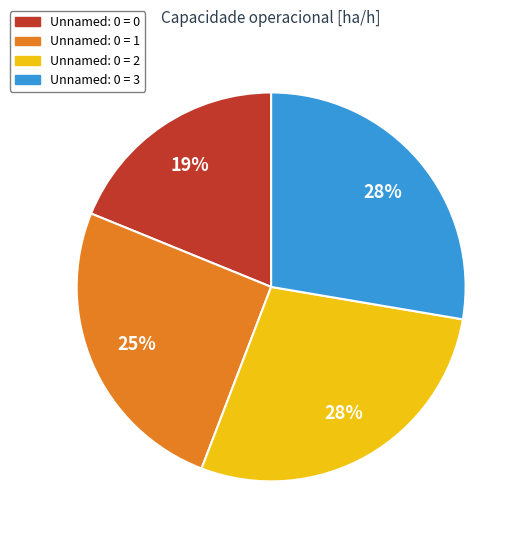

Does any single category account for the majority?

No